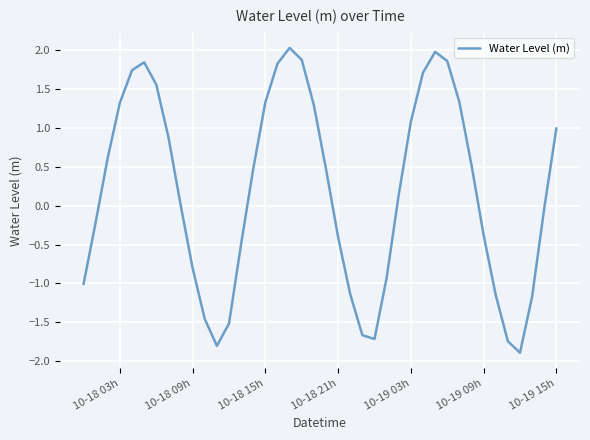

What is the difference between the maximum and minimum values?

3.9